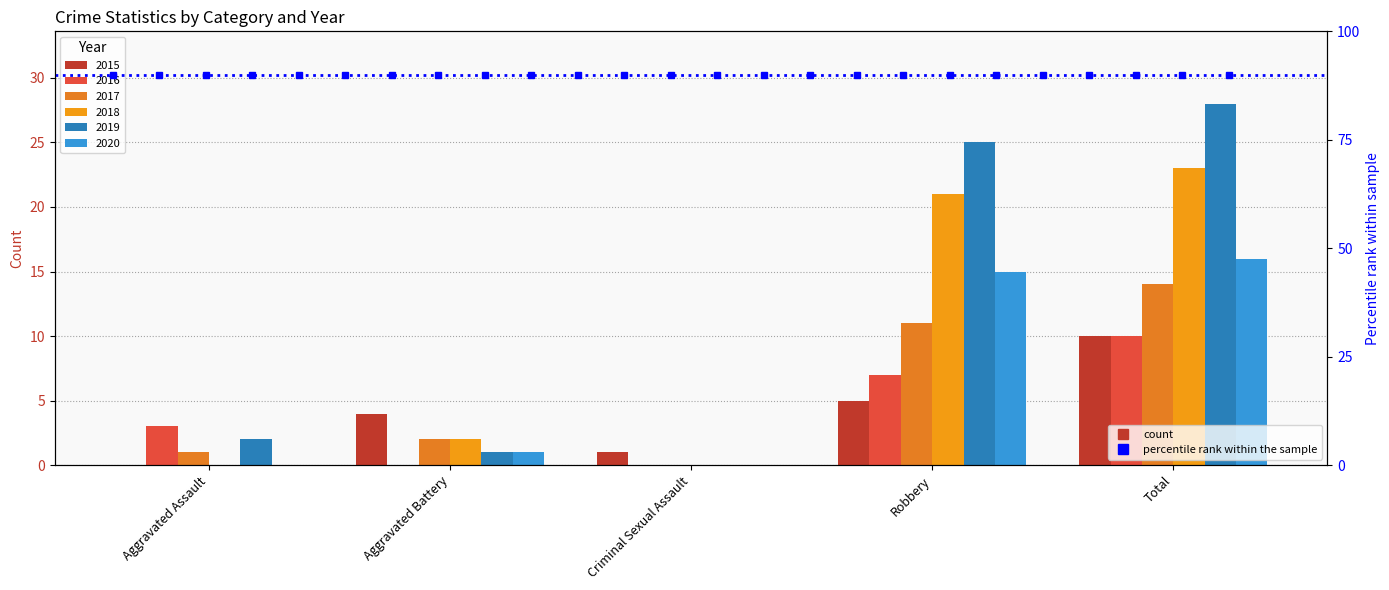

Reading left to right, transcribe all the data shown in this chart.

2015: 0	4	1	5	10
2016: 3	0	0	7	10
2017: 1	2	0	11	14
2018: 0	2	0	21	23
2019: 2	1	0	25	28
2020: 0	1	0	15	16